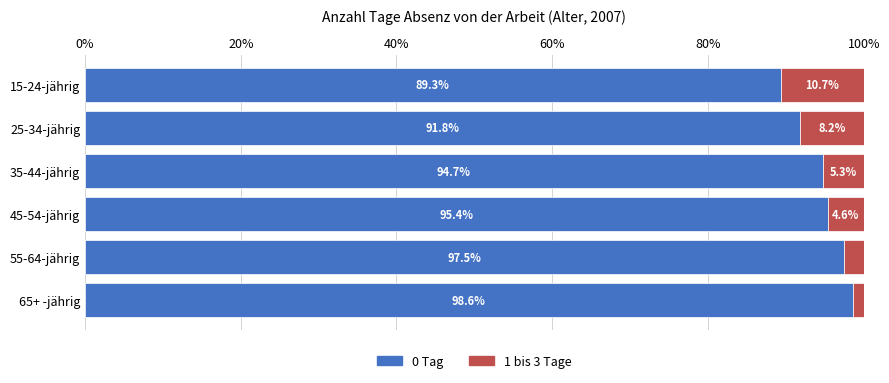

What is the lowest value of the 0 Tag series?

89.3